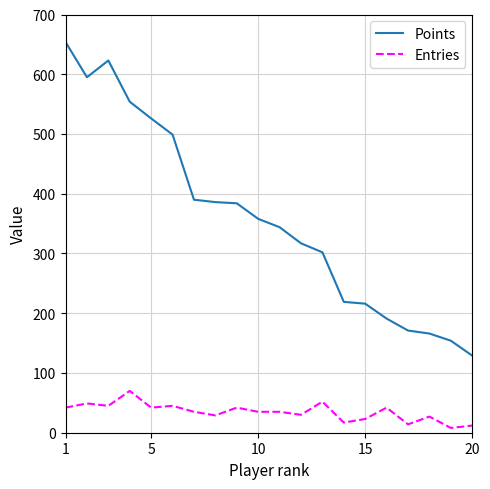

List the series in order of their overall mean, lowest first.

Entries, Points